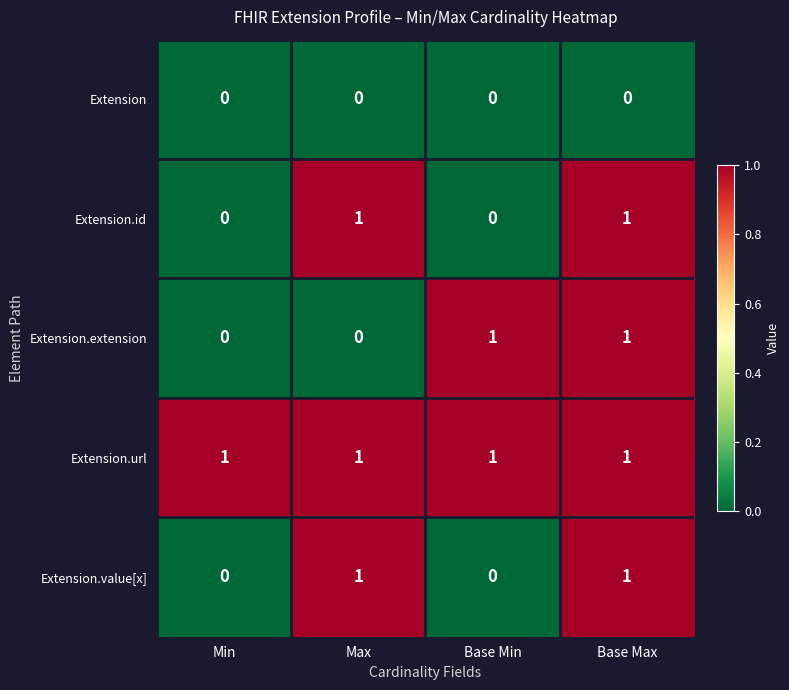

What is the spread (max minus min) of values at Max?

1